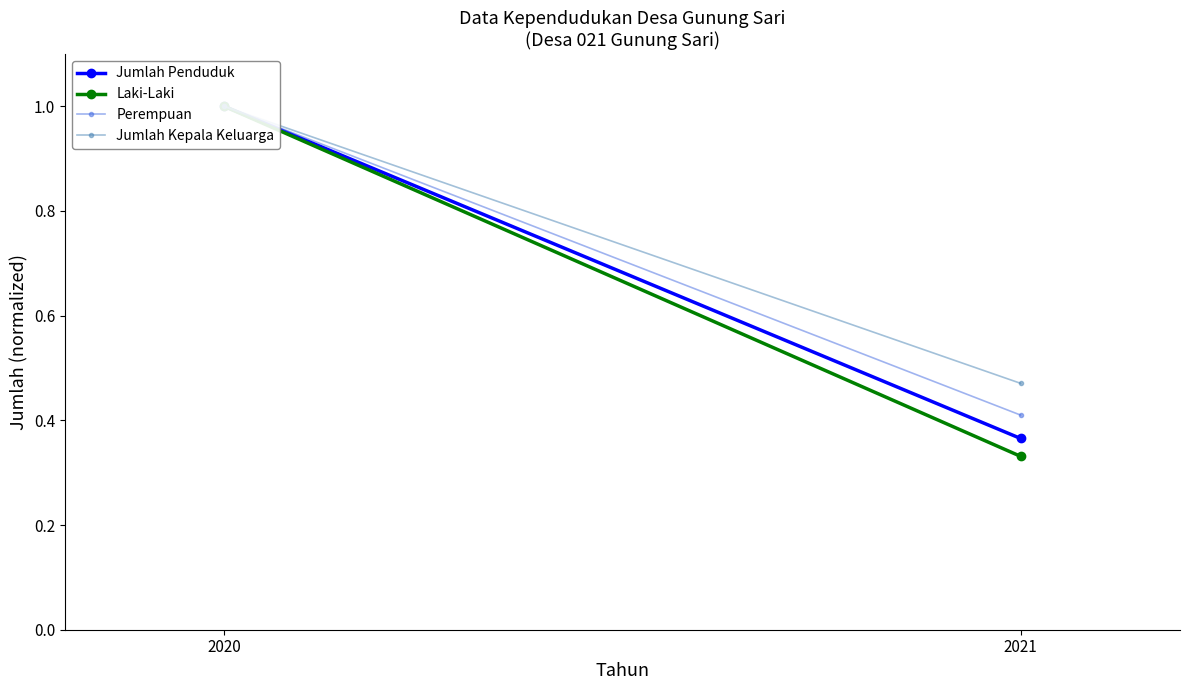

List the series in order of their overall mean, highest first.

Jumlah Kepala Keluarga, Perempuan, Jumlah Penduduk, Laki-Laki